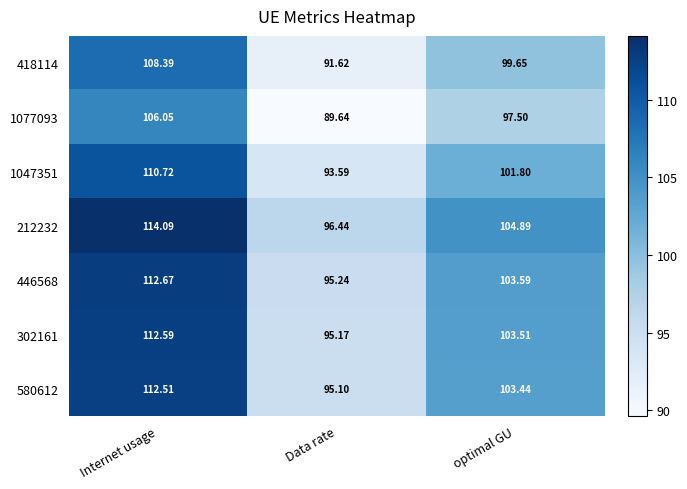

List the labels in order of 1077093 value, largest first.

Internet usage, optimal GU, Data rate